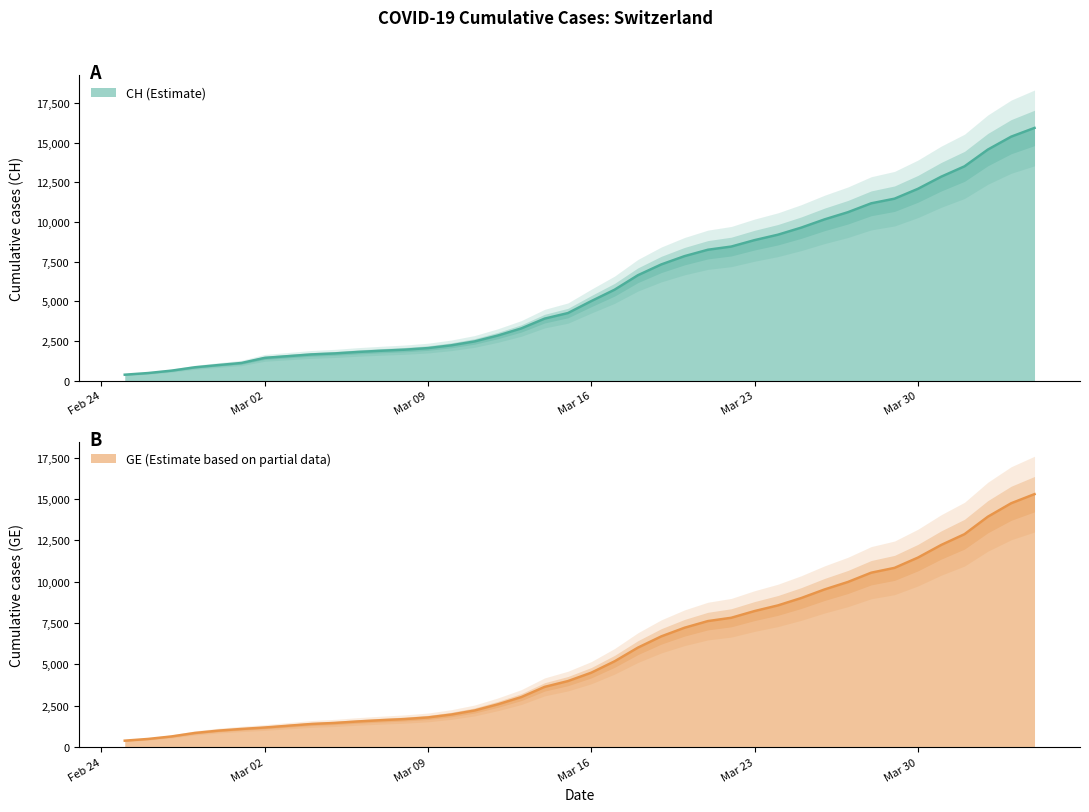

What is the average value of the GE series?

5641